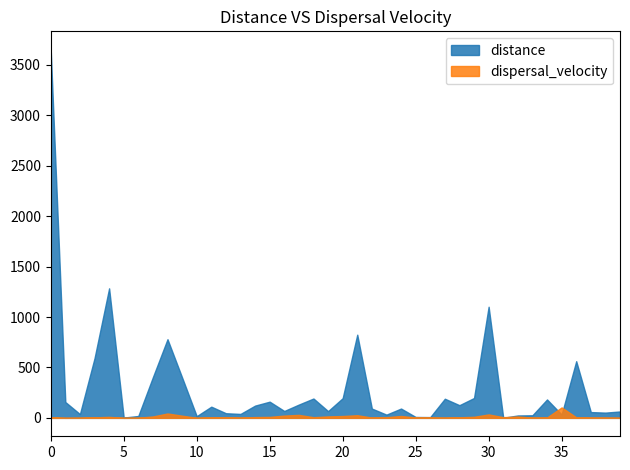

Which category has the lowest value in the dispersal_velocity series?

5